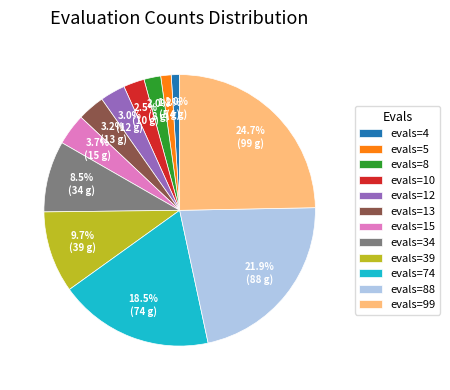

To the nearest percent, what portion does evals=13 represent?

3%